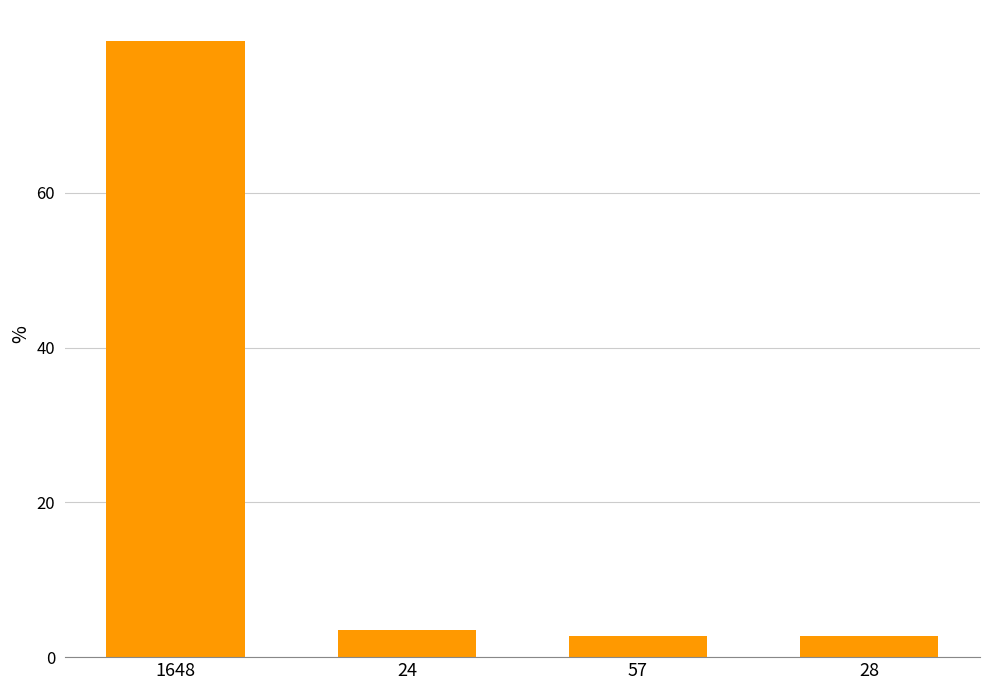

Count the number of categories in the chart.

4